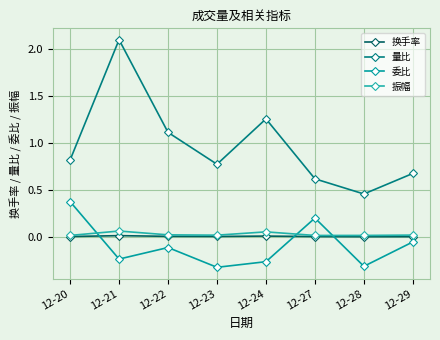

Read the 振幅 value at 12-24.

0.1